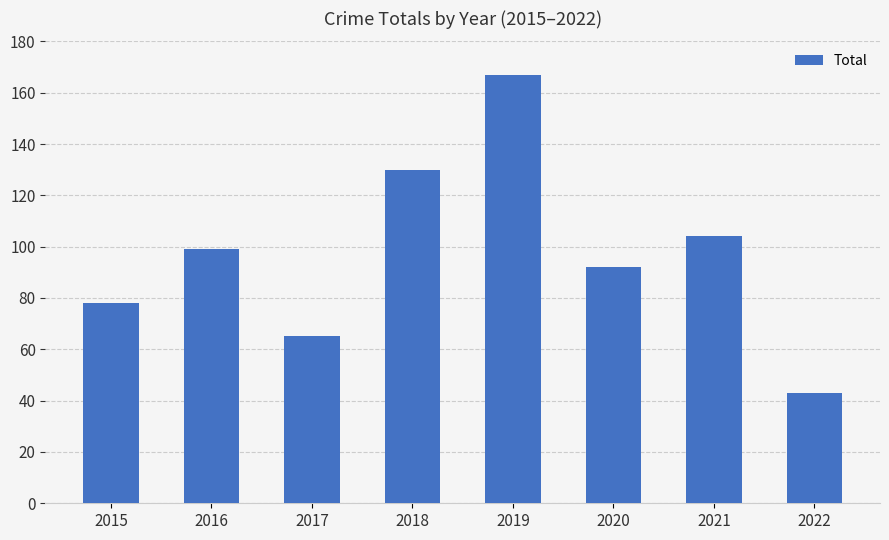

At which category does the chart reach its minimum across all series?

2022